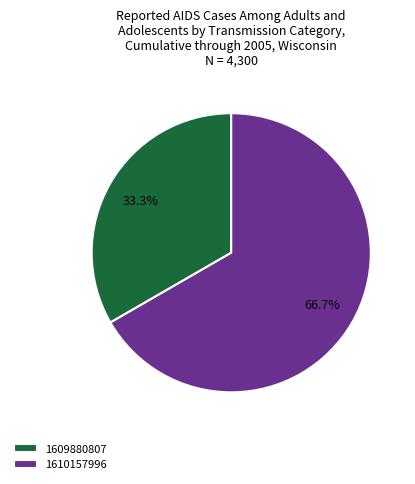

Is 1610157996 the majority of the pie?

Yes